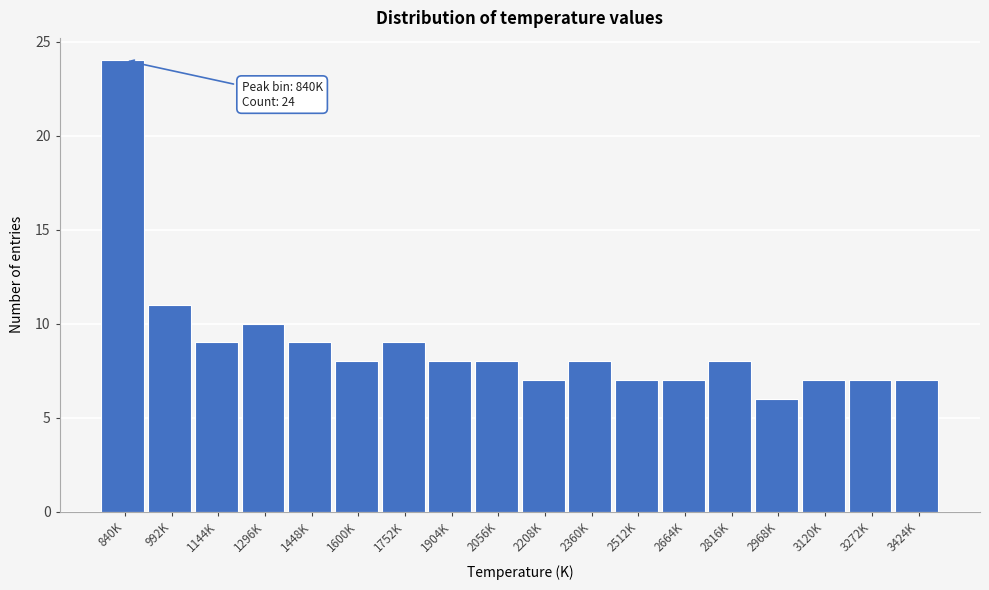

Reading left to right, extract all data points from this chart.

24	11	9	10	9	8	9	8	8	7	8	7	7	8	6	7	7	7